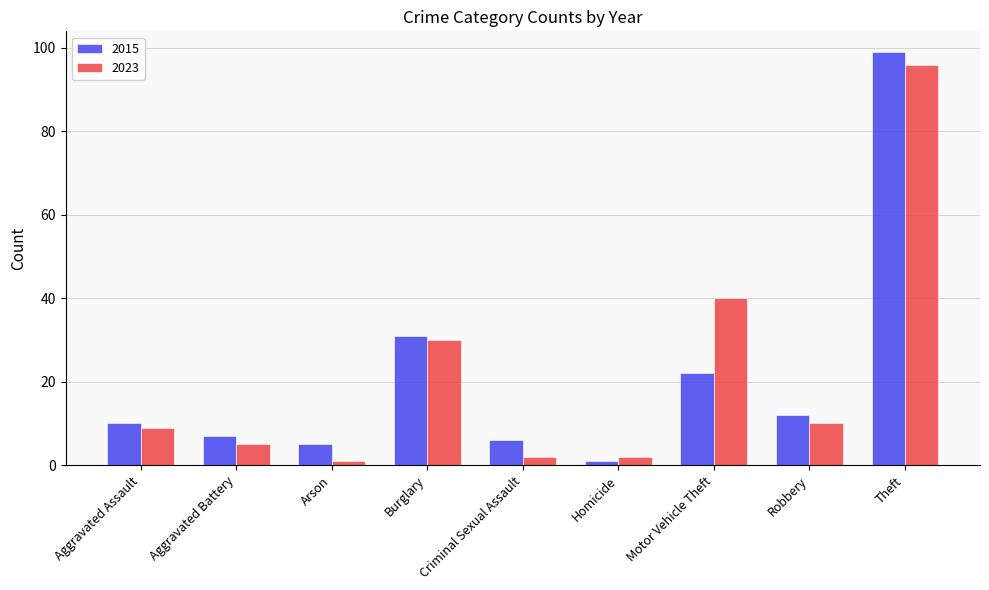

The value of 2015 at Burglary is 13. True or false?

False